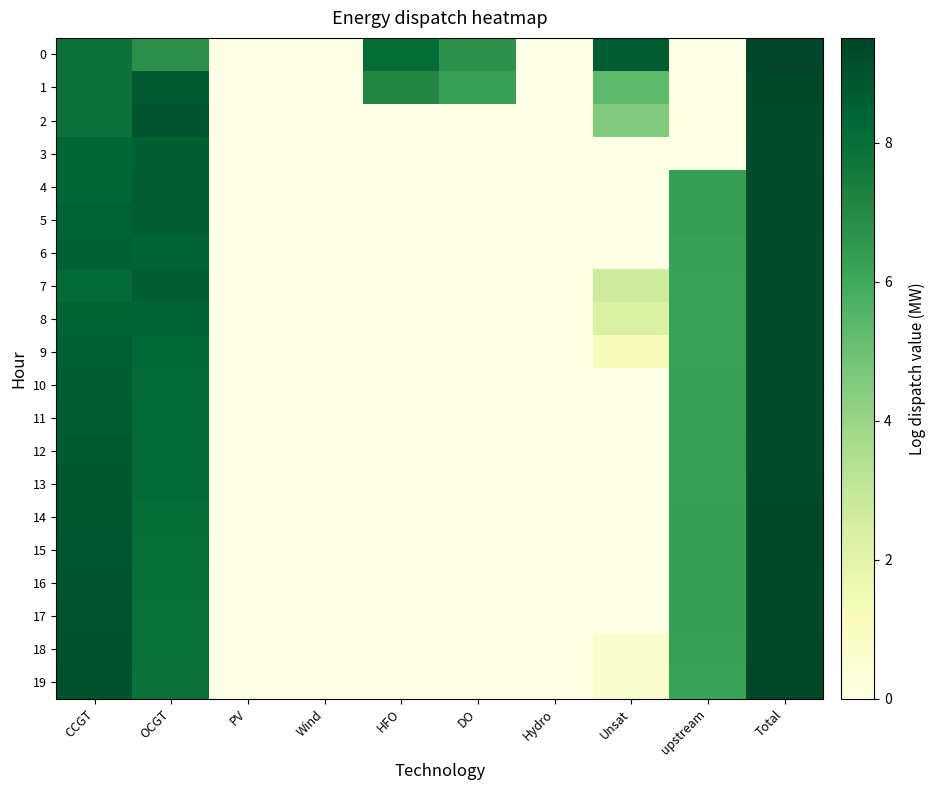

What is the greatest value displayed?

9.5